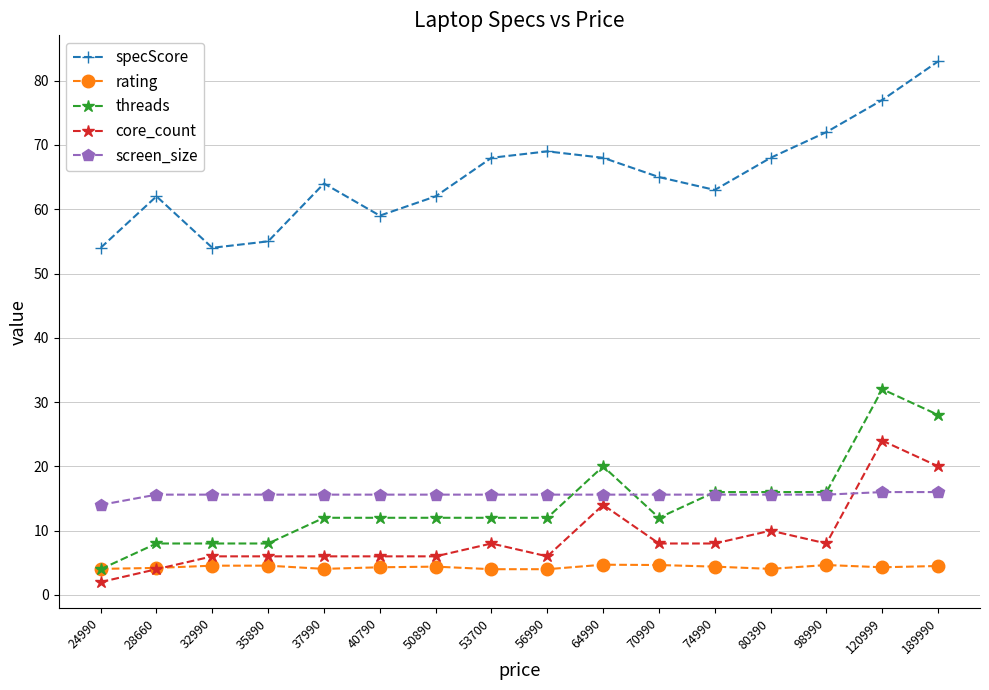

The screen_size series shows 22.7 at 53700. True or false?

False